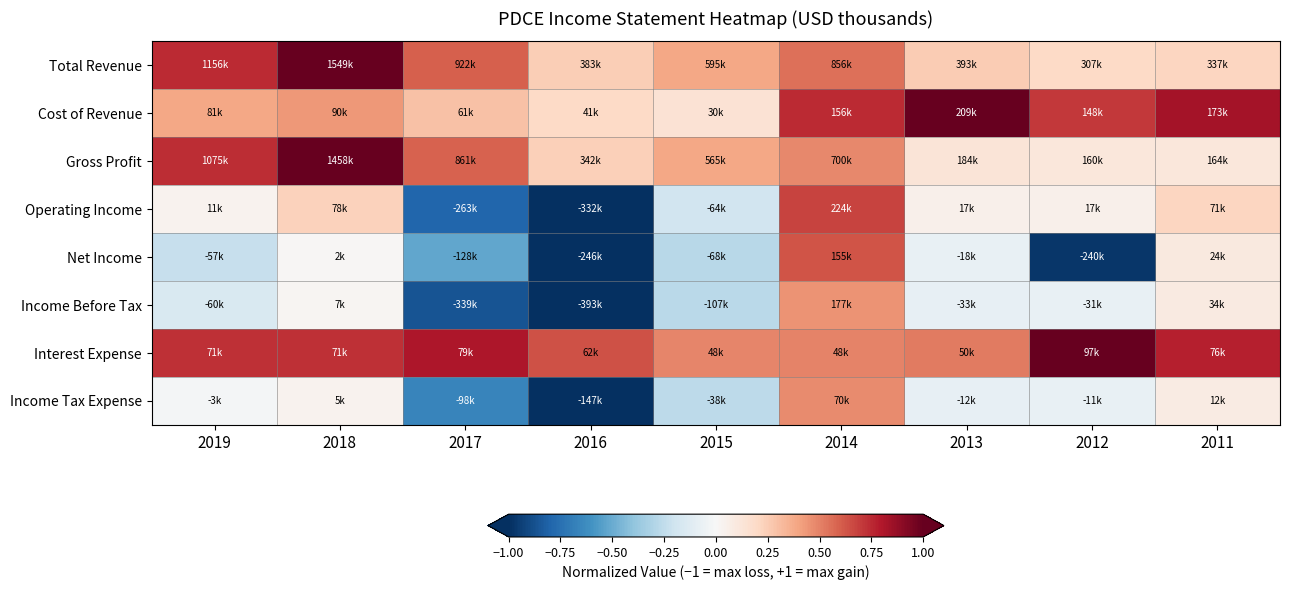

Reading left to right, extract all data points from this chart.

Total Revenue: 2019=0.7	2018=1.0	2017=0.6	2016=0.2	2015=0.4	2014=0.6	2013=0.3	2012=0.2	2011=0.2
Cost of Revenue: 2019=0.4	2018=0.4	2017=0.3	2016=0.2	2015=0.1	2014=0.7	2013=1.0	2012=0.7	2011=0.8
Gross Profit: 2019=0.7	2018=1.0	2017=0.6	2016=0.2	2015=0.4	2014=0.5	2013=0.1	2012=0.1	2011=0.1
Operating Income: 2019=0.0	2018=0.2	2017=-0.8	2016=-1.0	2015=-0.2	2014=0.7	2013=0.1	2012=0.1	2011=0.2
Net Income: 2019=-0.2	2018=0.0	2017=-0.5	2016=-1.0	2015=-0.3	2014=0.6	2013=-0.1	2012=-1.0	2011=0.1
Income Before Tax: 2019=-0.2	2018=0.0	2017=-0.9	2016=-1.0	2015=-0.3	2014=0.5	2013=-0.1	2012=-0.1	2011=0.1
Interest Expense: 2019=0.7	2018=0.7	2017=0.8	2016=0.6	2015=0.5	2014=0.5	2013=0.5	2012=1.0	2011=0.8
Income Tax Expense: 2019=-0.0	2018=0.0	2017=-0.7	2016=-1.0	2015=-0.3	2014=0.5	2013=-0.1	2012=-0.1	2011=0.1